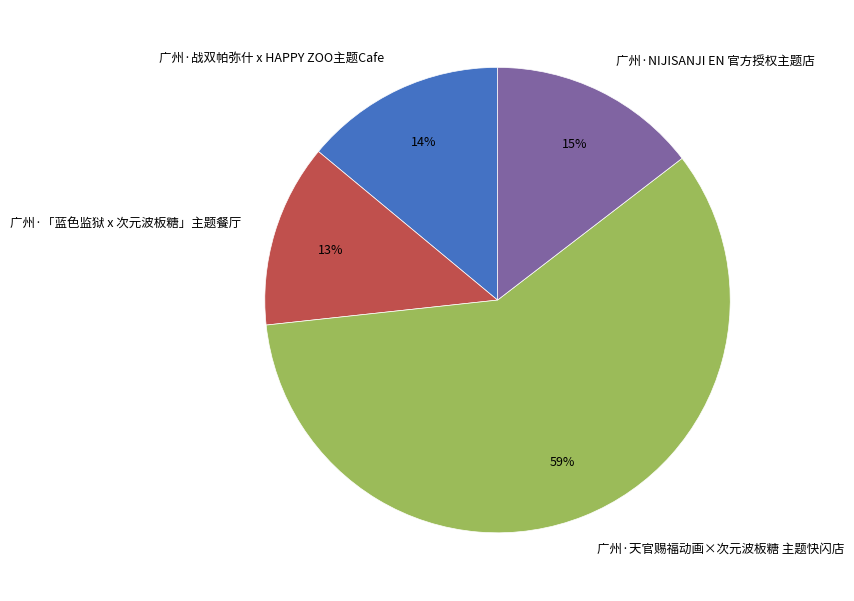

How many segments does this pie chart have?

4